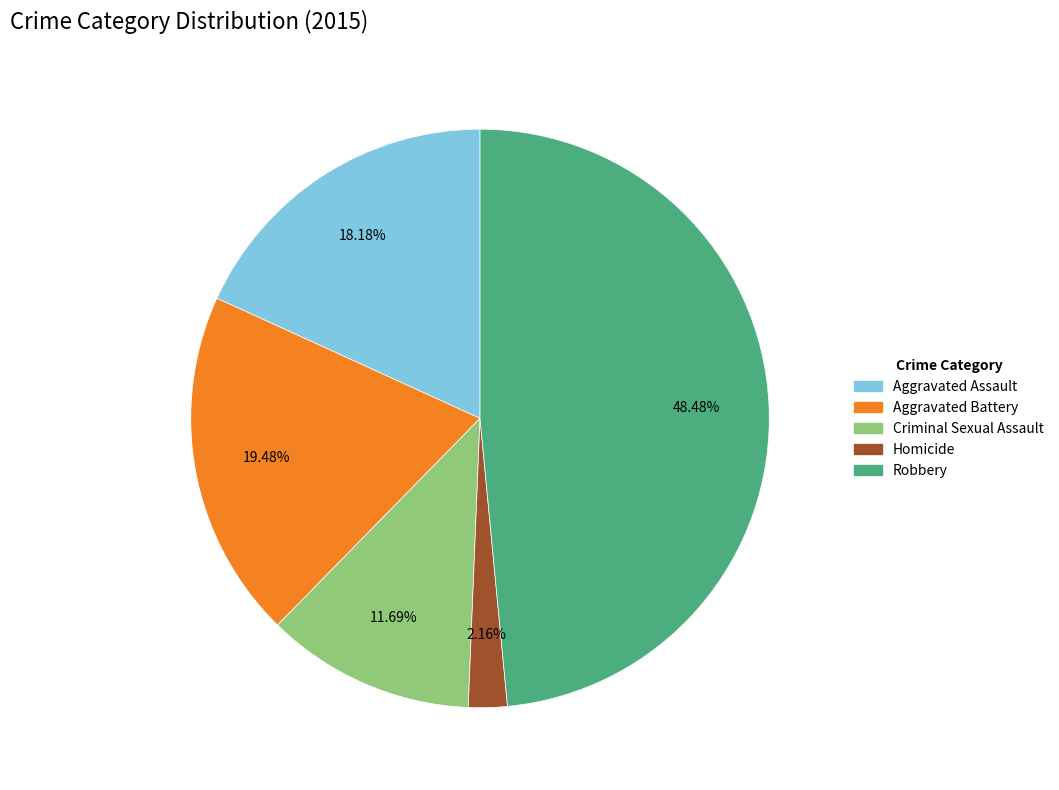

What is the ratio of the value at Aggravated Assault to the value at Aggravated Battery?

0.9